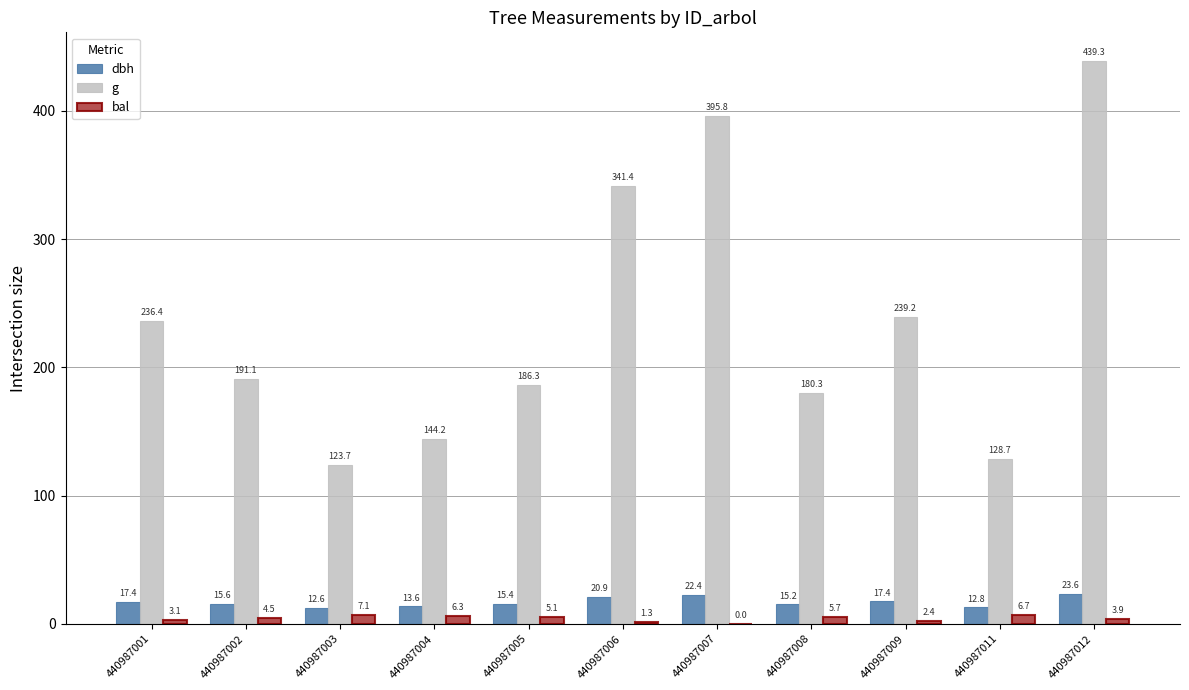

What is the total value across all series at 440987004?

164.0